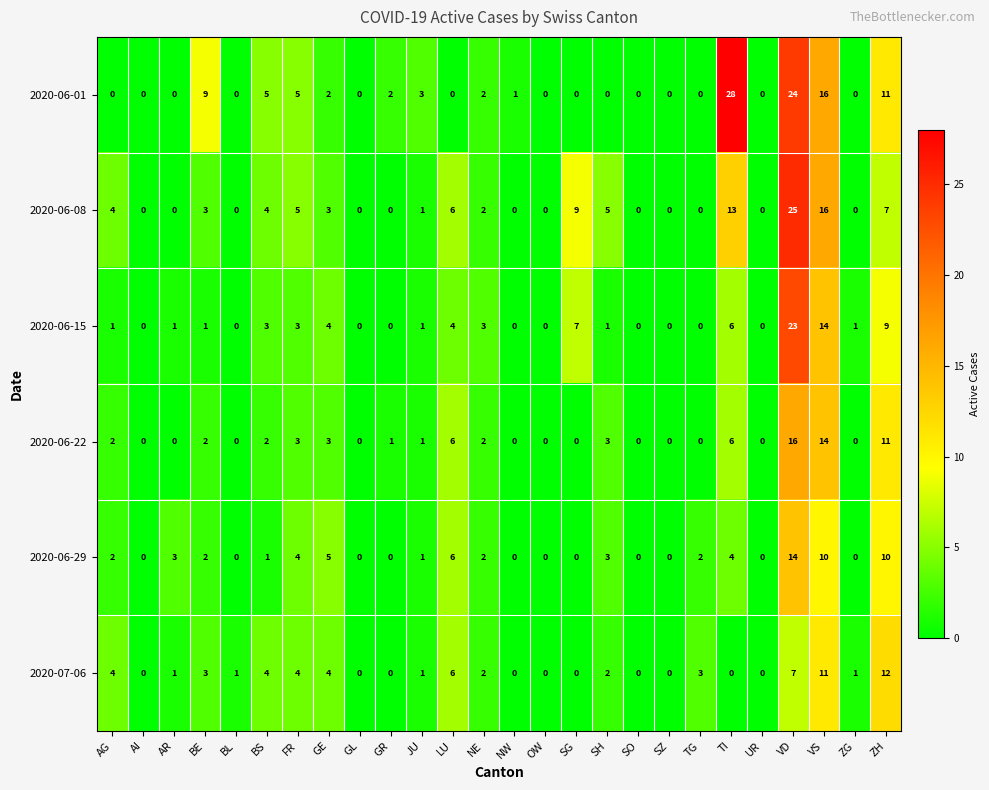

Between SG and SO, which series saw the biggest shift?

2020-06-08